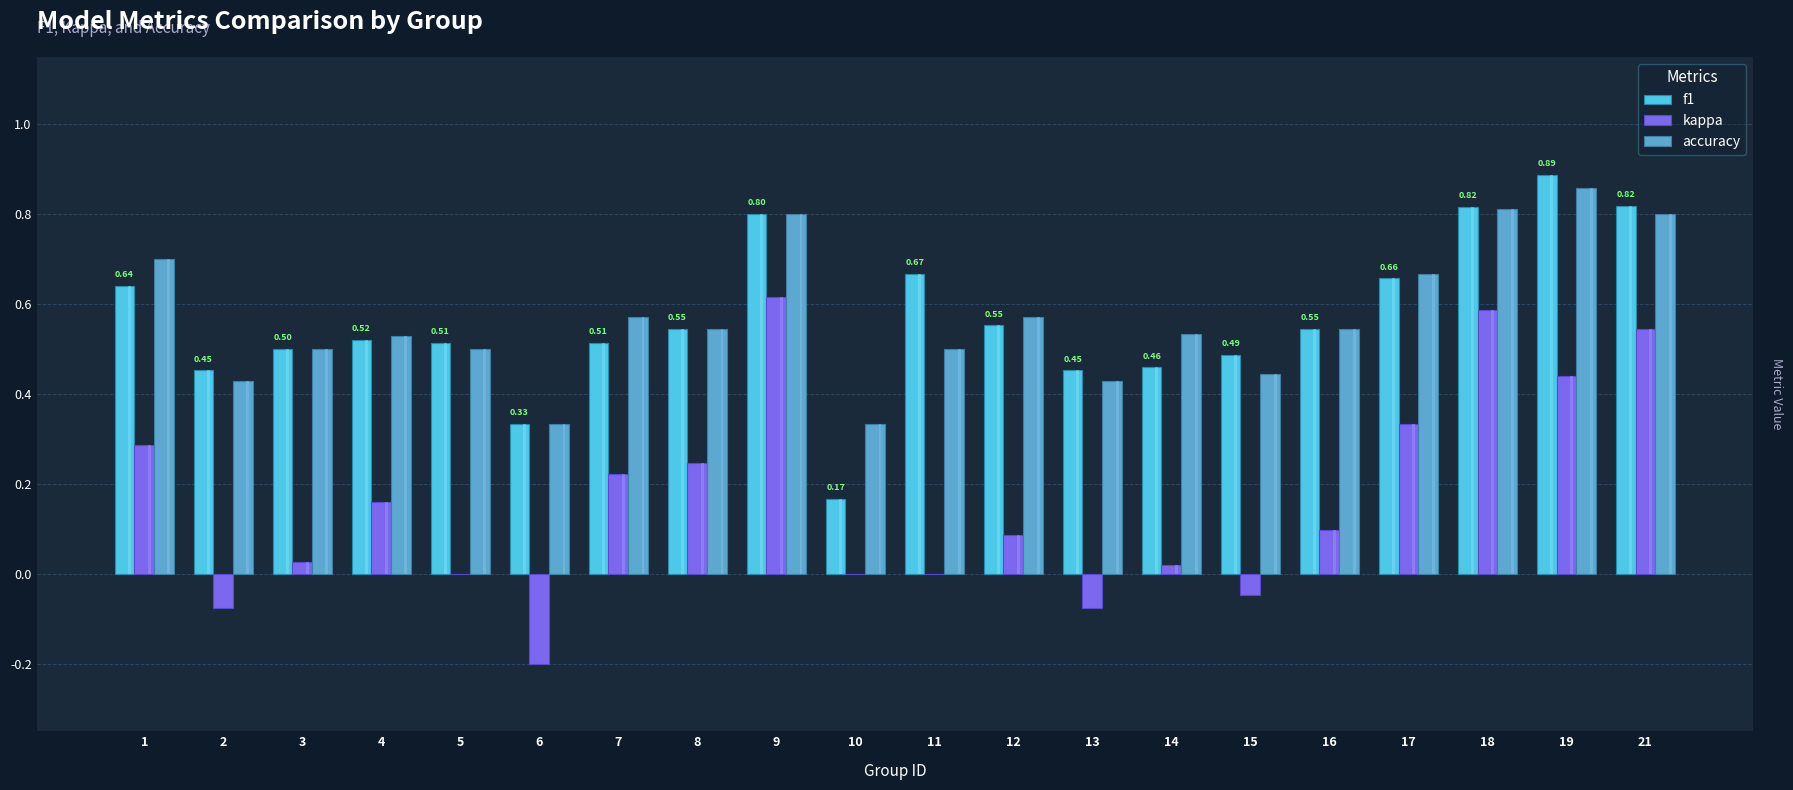

Are the bars grouped side by side (vs. stacked)?

Yes